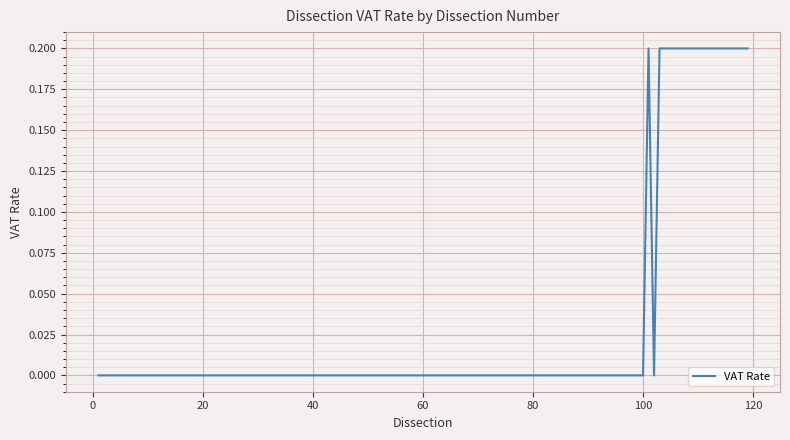

What is the average value?

0.2